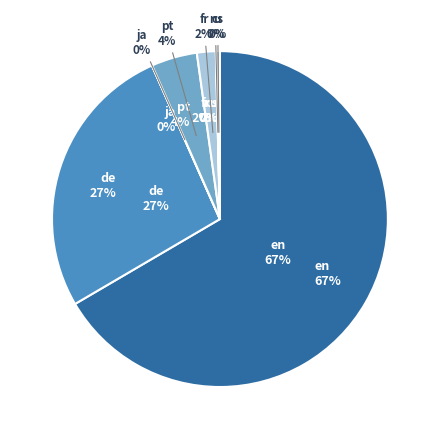

Rank the categories by value from highest to lowest.

en, de, pt, fr, cs, ru, ja